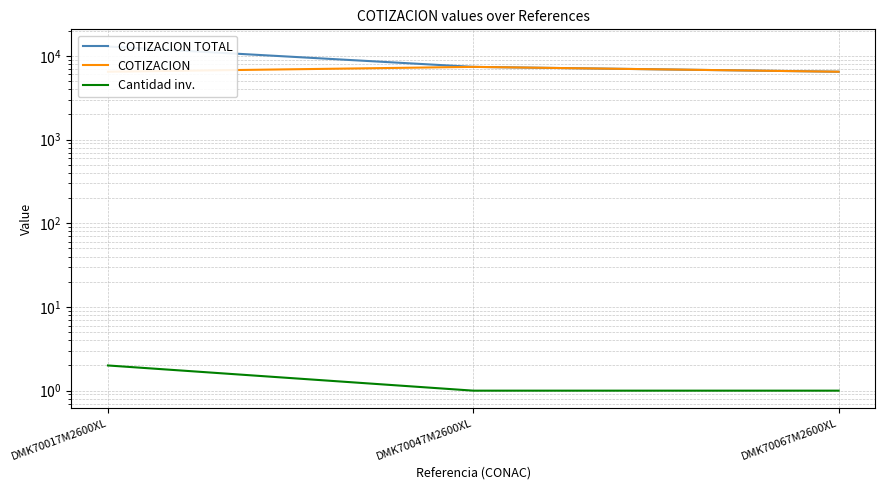

At how many categories does at least one series exceed 1931?

3